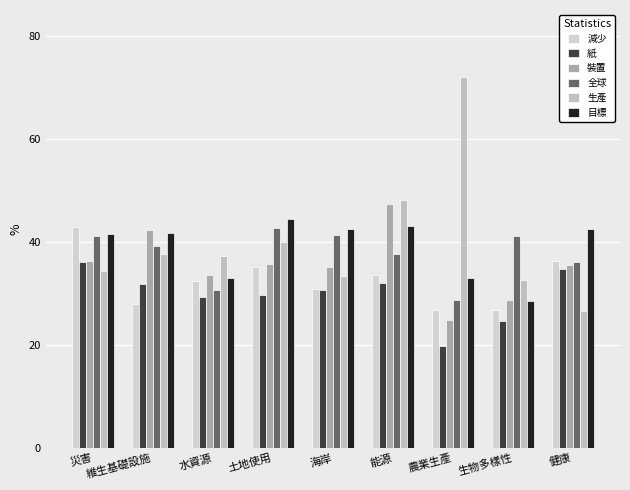

Are the bars horizontal?

No